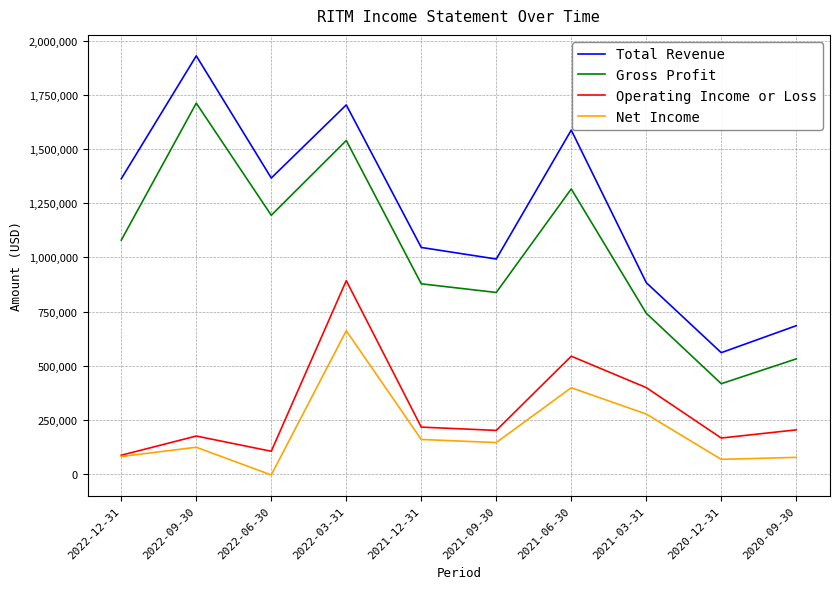

True or false: Total Revenue and Net Income intersect in this chart.

False